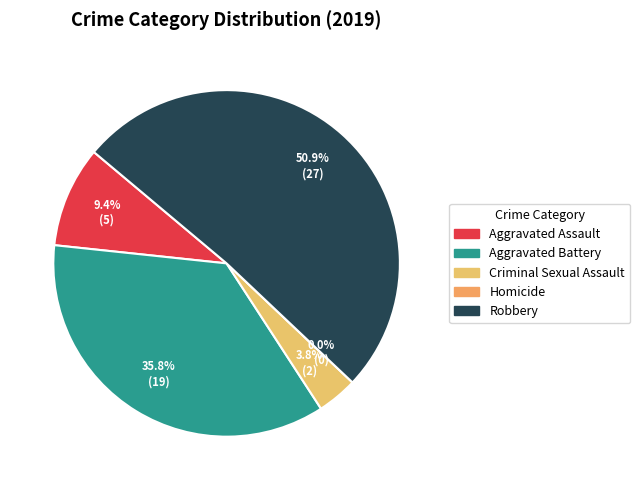

What is the change in value from Aggravated Battery to Criminal Sexual Assault?

-17